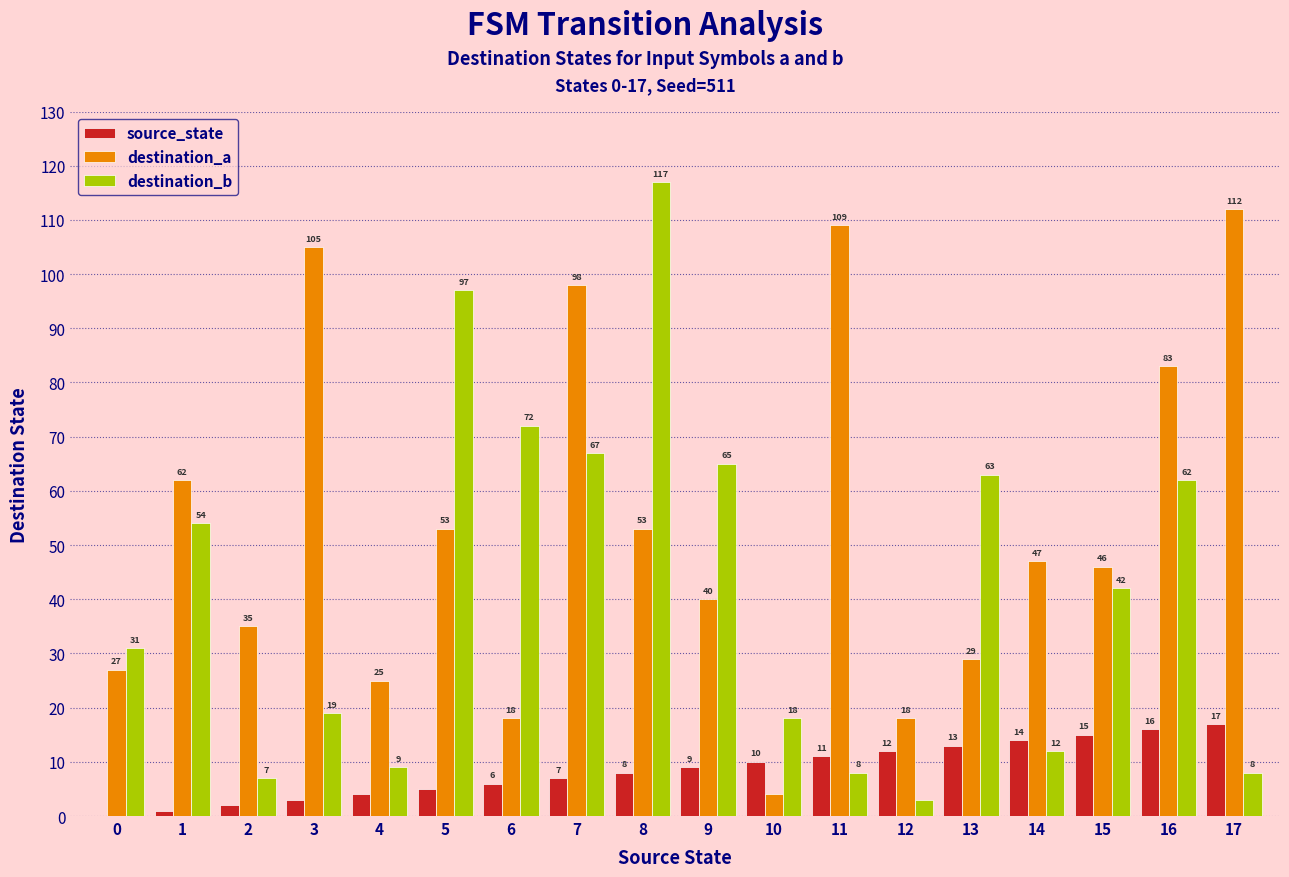

Reading left to right, transcribe all the data shown in this chart.

source_state: 0=0	1=1	2=2	3=3	4=4	5=5	6=6	7=7	8=8	9=9	10=10	11=11	12=12	13=13	14=14	15=15	16=16	17=17
destination_a: 0=27	1=62	2=35	3=105	4=25	5=53	6=18	7=98	8=53	9=40	10=4	11=109	12=18	13=29	14=47	15=46	16=83	17=112
destination_b: 0=31	1=54	2=7	3=19	4=9	5=97	6=72	7=67	8=117	9=65	10=18	11=8	12=3	13=63	14=12	15=42	16=62	17=8